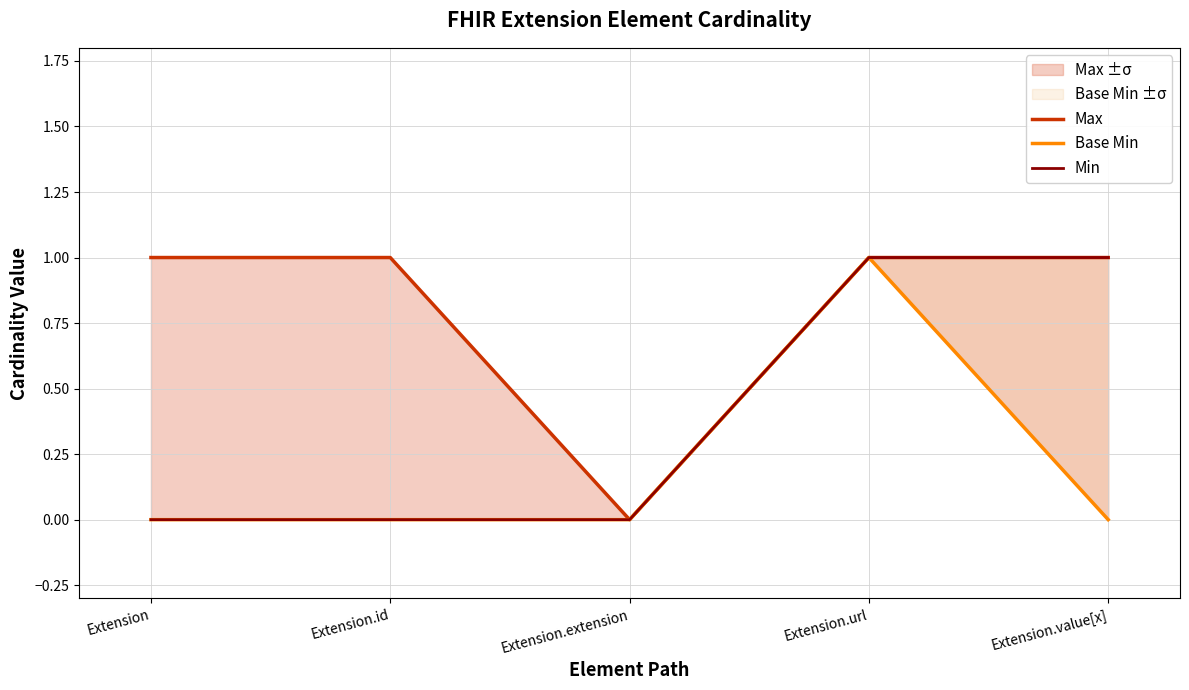

Rank the series by their maximum value, from highest to lowest.

Max, Base Min, Min